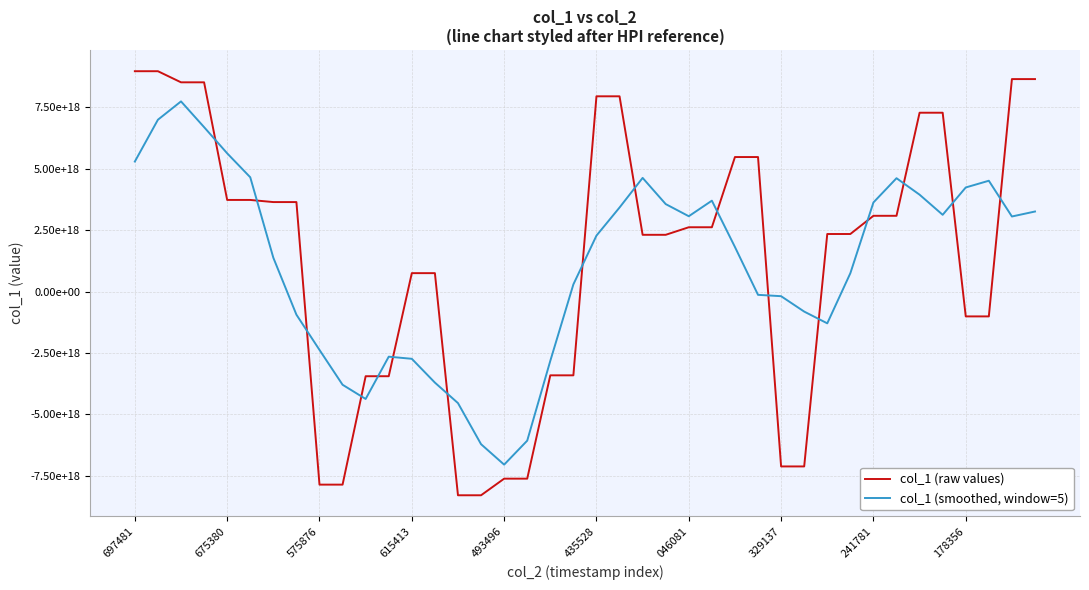

Where is col_1 (smoothed, window=5) nearest to the value 345562539656664576?

19